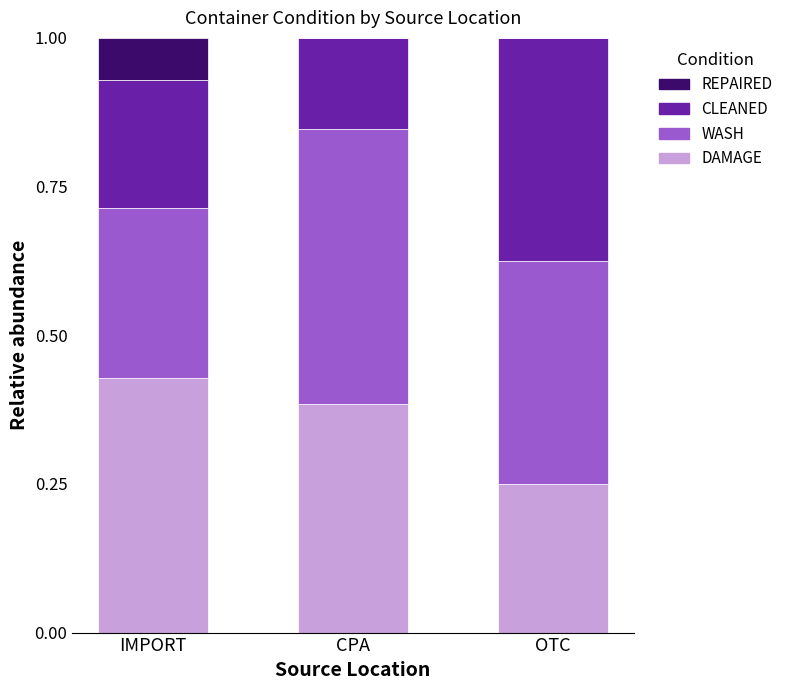

How many data points does each series have?

3